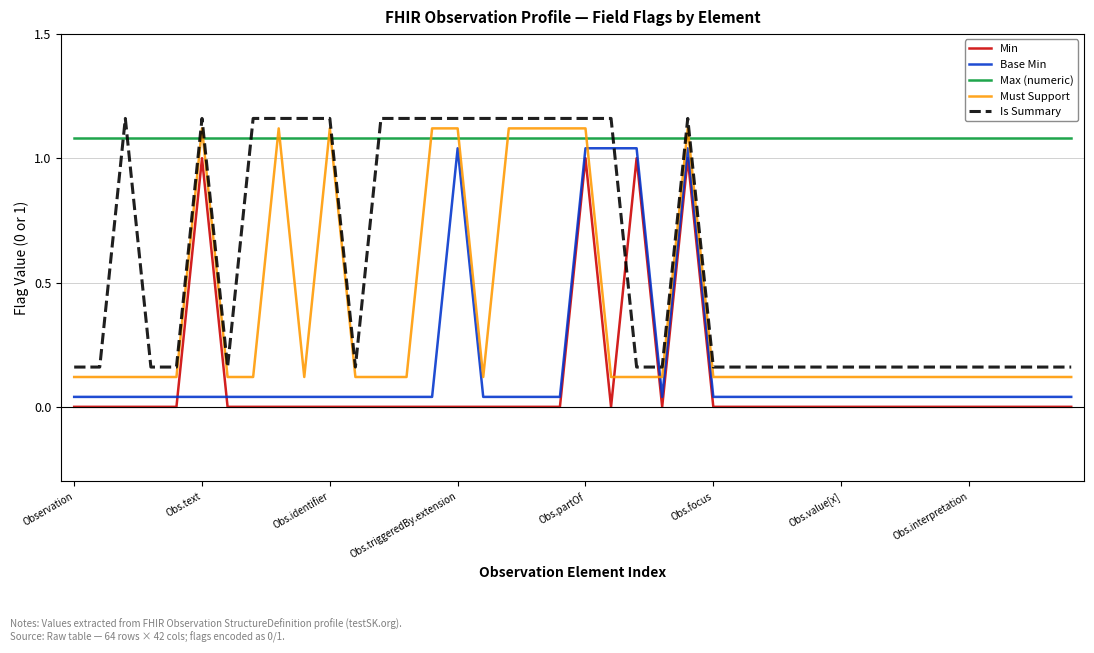

How many times do Must Support and Max (numeric) cross each other?

12